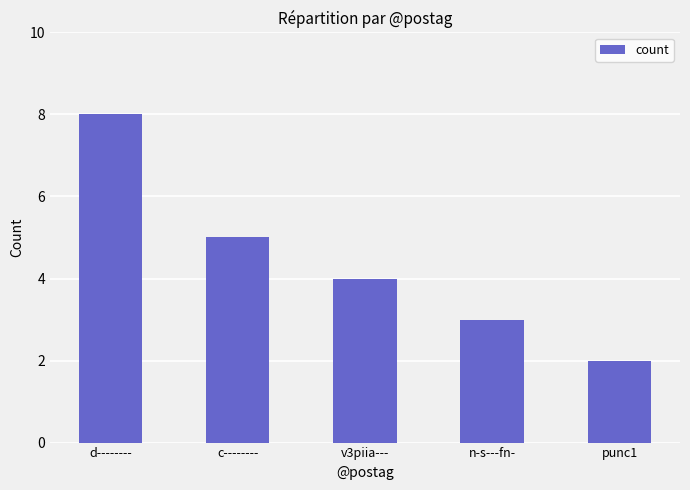

What is the label of the 1st bar from the right?

punc1